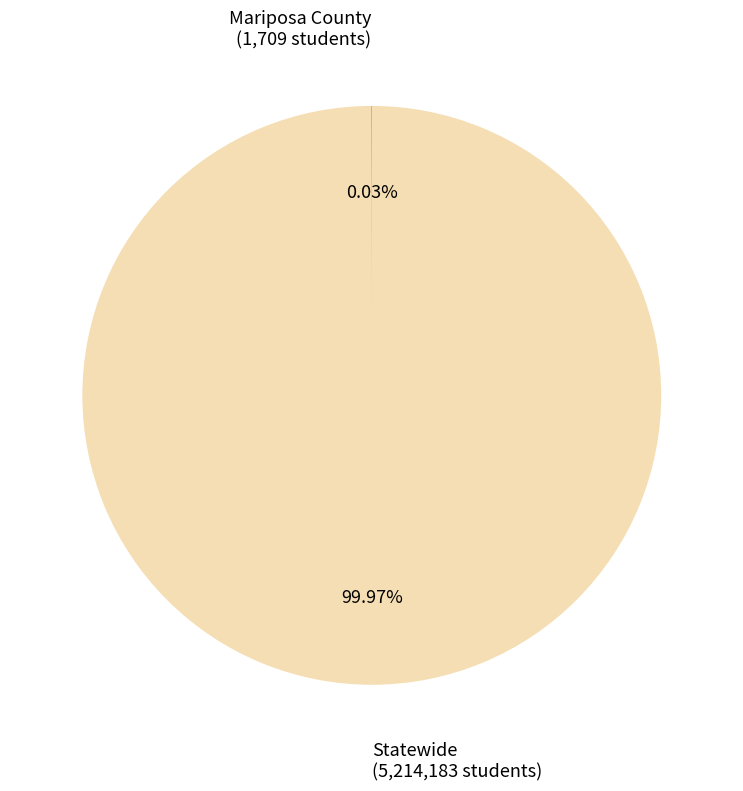

Is there a majority slice in this chart?

Yes